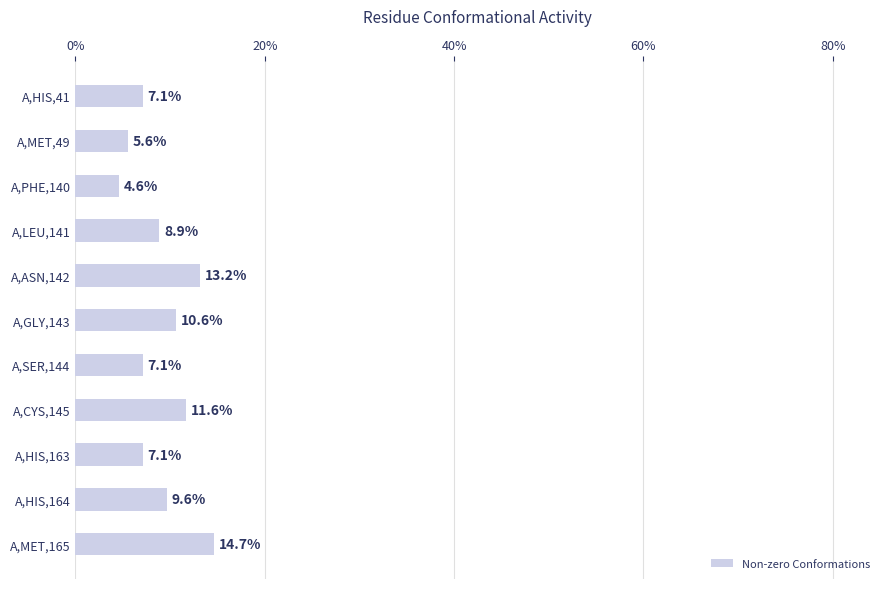

At which label is the value closest to 9?

A,LEU,141